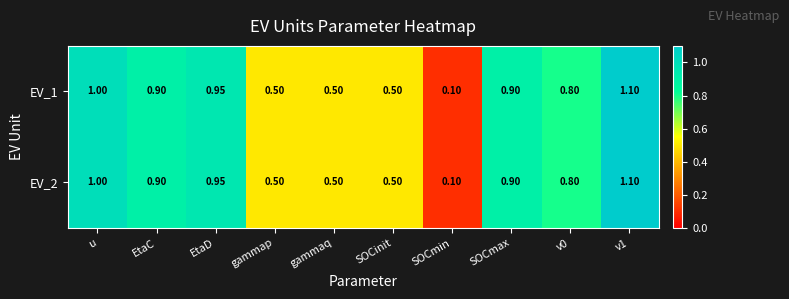

Which label corresponds to the smallest value in the chart?

SOCmin